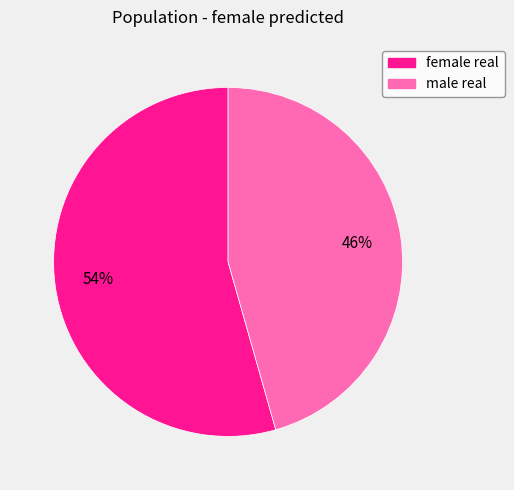

Is the sum of female real and male real greater than half?

Yes